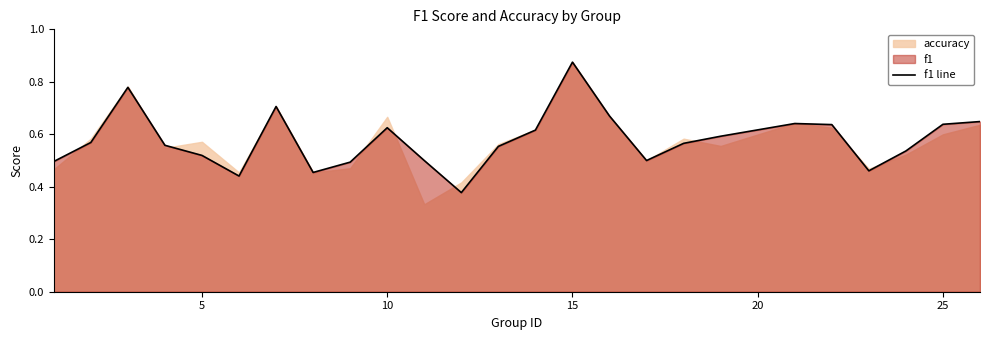

True or false: f1 line has a value of 0.4 at 25.

False